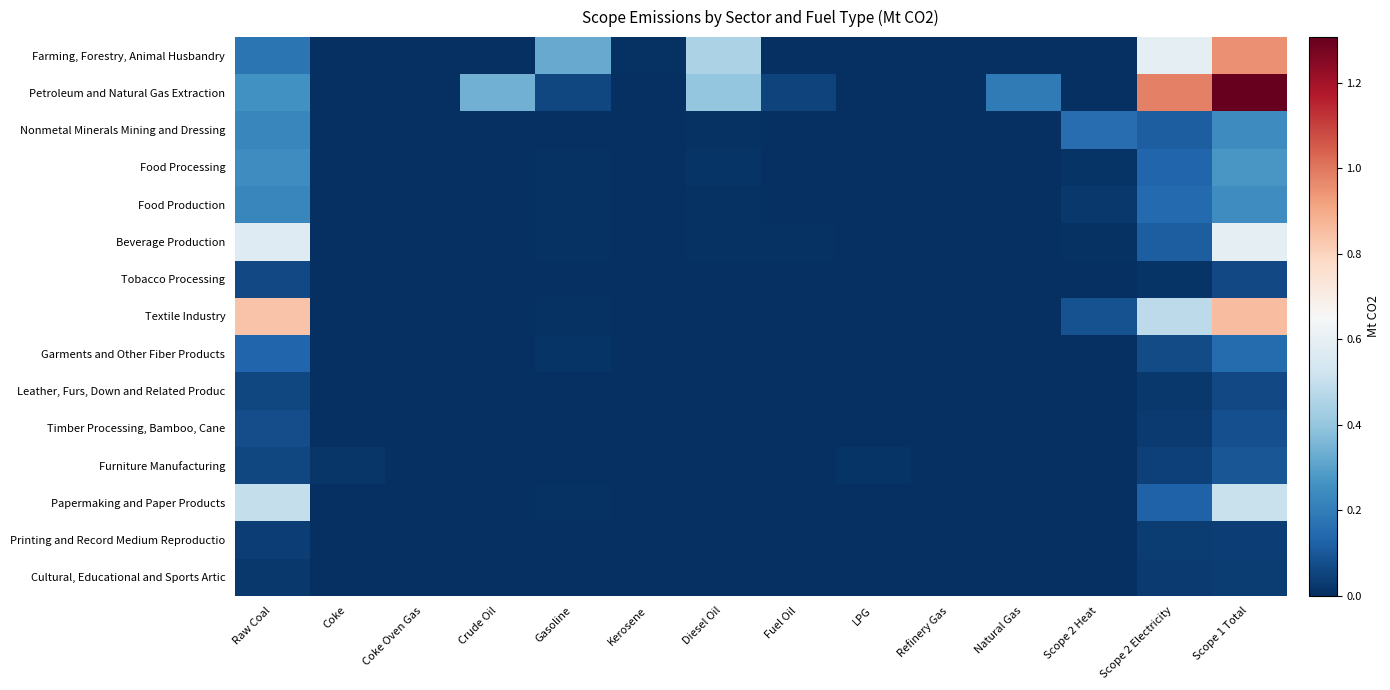

Reading left to right, list all the values displayed in this chart.

Farming, Forestry, Animal Husbandry: Raw Coal=0.2	Coke=0.0	Coke Oven Gas=0.0	Crude Oil=0.0	Gasoline=0.3	Kerosene=0.0	Diesel Oil=0.4	Fuel Oil=0.0	LPG=0.0	Refinery Gas=0.0	Natural Gas=0.0	Scope 2 Heat=0.0	Scope 2 Electricity=0.6	Scope 1 Total=1.0
Petroleum and Natural Gas Extraction: Raw Coal=0.3	Coke=0.0	Coke Oven Gas=0.0	Crude Oil=0.3	Gasoline=0.1	Kerosene=0.0	Diesel Oil=0.4	Fuel Oil=0.1	LPG=0.0	Refinery Gas=0.0	Natural Gas=0.2	Scope 2 Heat=0.0	Scope 2 Electricity=1.0	Scope 1 Total=1.3
Nonmetal Minerals Mining and Dressing: Raw Coal=0.2	Coke=0.0	Coke Oven Gas=0.0	Crude Oil=0.0	Gasoline=0.0	Kerosene=0.0	Diesel Oil=0.0	Fuel Oil=0.0	LPG=0.0	Refinery Gas=0.0	Natural Gas=0.0	Scope 2 Heat=0.2	Scope 2 Electricity=0.1	Scope 1 Total=0.2
Food Processing: Raw Coal=0.2	Coke=0.0	Coke Oven Gas=0.0	Crude Oil=0.0	Gasoline=0.0	Kerosene=0.0	Diesel Oil=0.0	Fuel Oil=0.0	LPG=0.0	Refinery Gas=0.0	Natural Gas=0.0	Scope 2 Heat=0.0	Scope 2 Electricity=0.1	Scope 1 Total=0.3
Food Production: Raw Coal=0.2	Coke=0.0	Coke Oven Gas=0.0	Crude Oil=0.0	Gasoline=0.0	Kerosene=0.0	Diesel Oil=0.0	Fuel Oil=0.0	LPG=0.0	Refinery Gas=0.0	Natural Gas=0.0	Scope 2 Heat=0.0	Scope 2 Electricity=0.1	Scope 1 Total=0.2
Beverage Production: Raw Coal=0.6	Coke=0.0	Coke Oven Gas=0.0	Crude Oil=0.0	Gasoline=0.0	Kerosene=0.0	Diesel Oil=0.0	Fuel Oil=0.0	LPG=0.0	Refinery Gas=0.0	Natural Gas=0.0	Scope 2 Heat=0.0	Scope 2 Electricity=0.1	Scope 1 Total=0.6
Tobacco Processing: Raw Coal=0.1	Coke=0.0	Coke Oven Gas=0.0	Crude Oil=0.0	Gasoline=0.0	Kerosene=0.0	Diesel Oil=0.0	Fuel Oil=0.0	LPG=0.0	Refinery Gas=0.0	Natural Gas=0.0	Scope 2 Heat=0.0	Scope 2 Electricity=0.0	Scope 1 Total=0.1
Textile Industry: Raw Coal=0.8	Coke=0.0	Coke Oven Gas=0.0	Crude Oil=0.0	Gasoline=0.0	Kerosene=0.0	Diesel Oil=0.0	Fuel Oil=0.0	LPG=0.0	Refinery Gas=0.0	Natural Gas=0.0	Scope 2 Heat=0.1	Scope 2 Electricity=0.5	Scope 1 Total=0.9
Garments and Other Fiber Products: Raw Coal=0.1	Coke=0.0	Coke Oven Gas=0.0	Crude Oil=0.0	Gasoline=0.0	Kerosene=0.0	Diesel Oil=0.0	Fuel Oil=0.0	LPG=0.0	Refinery Gas=0.0	Natural Gas=0.0	Scope 2 Heat=0.0	Scope 2 Electricity=0.1	Scope 1 Total=0.2
Leather, Furs, Down and Related Produc: Raw Coal=0.1	Coke=0.0	Coke Oven Gas=0.0	Crude Oil=0.0	Gasoline=0.0	Kerosene=0.0	Diesel Oil=0.0	Fuel Oil=0.0	LPG=0.0	Refinery Gas=0.0	Natural Gas=0.0	Scope 2 Heat=0.0	Scope 2 Electricity=0.0	Scope 1 Total=0.1
Timber Processing, Bamboo, Cane: Raw Coal=0.1	Coke=0.0	Coke Oven Gas=0.0	Crude Oil=0.0	Gasoline=0.0	Kerosene=0.0	Diesel Oil=0.0	Fuel Oil=0.0	LPG=0.0	Refinery Gas=0.0	Natural Gas=0.0	Scope 2 Heat=0.0	Scope 2 Electricity=0.0	Scope 1 Total=0.1
Furniture Manufacturing: Raw Coal=0.1	Coke=0.0	Coke Oven Gas=0.0	Crude Oil=0.0	Gasoline=0.0	Kerosene=0.0	Diesel Oil=0.0	Fuel Oil=0.0	LPG=0.0	Refinery Gas=0.0	Natural Gas=0.0	Scope 2 Heat=0.0	Scope 2 Electricity=0.0	Scope 1 Total=0.1
Papermaking and Paper Products: Raw Coal=0.5	Coke=0.0	Coke Oven Gas=0.0	Crude Oil=0.0	Gasoline=0.0	Kerosene=0.0	Diesel Oil=0.0	Fuel Oil=0.0	LPG=0.0	Refinery Gas=0.0	Natural Gas=0.0	Scope 2 Heat=0.0	Scope 2 Electricity=0.1	Scope 1 Total=0.5
Printing and Record Medium Reproductio: Raw Coal=0.0	Coke=0.0	Coke Oven Gas=0.0	Crude Oil=0.0	Gasoline=0.0	Kerosene=0.0	Diesel Oil=0.0	Fuel Oil=0.0	LPG=0.0	Refinery Gas=0.0	Natural Gas=0.0	Scope 2 Heat=0.0	Scope 2 Electricity=0.0	Scope 1 Total=0.0
Cultural, Educational and Sports Artic: Raw Coal=0.0	Coke=0.0	Coke Oven Gas=0.0	Crude Oil=0.0	Gasoline=0.0	Kerosene=0.0	Diesel Oil=0.0	Fuel Oil=0.0	LPG=0.0	Refinery Gas=0.0	Natural Gas=0.0	Scope 2 Heat=0.0	Scope 2 Electricity=0.0	Scope 1 Total=0.0